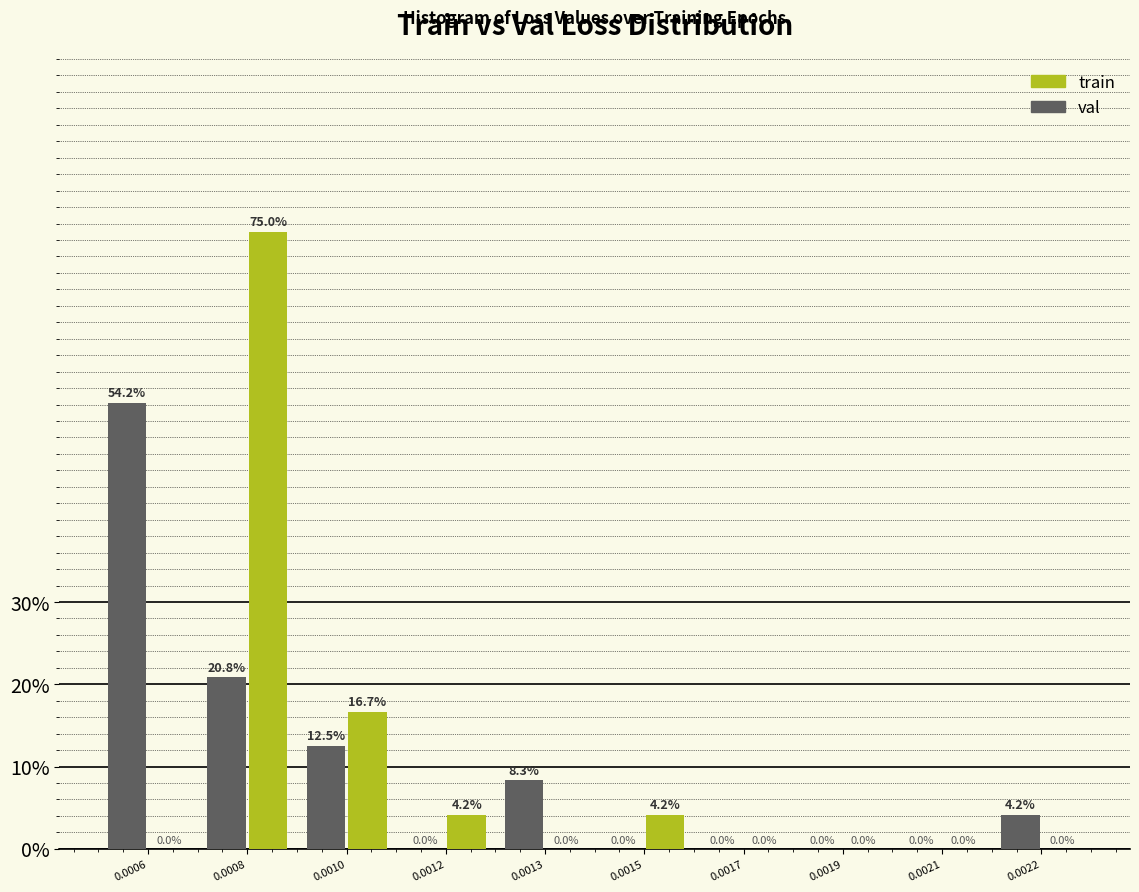

Where does the val series first go above 4?

0.0006